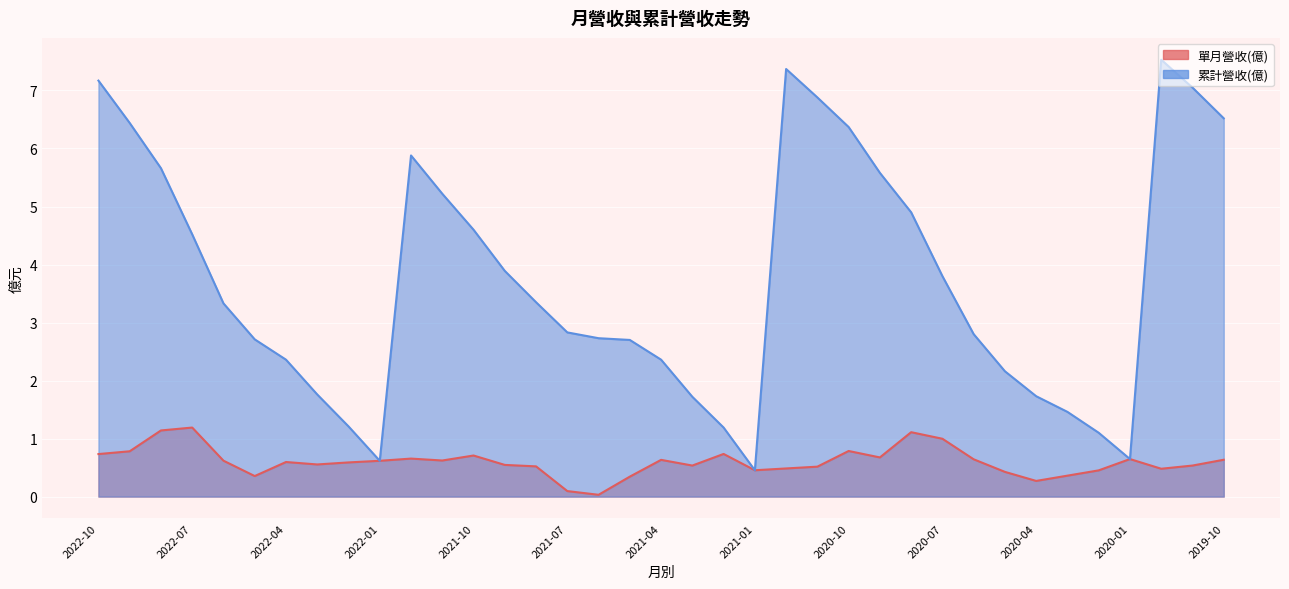

What is the value of the 累計營收(億) point at the 19th from the left?

2.4